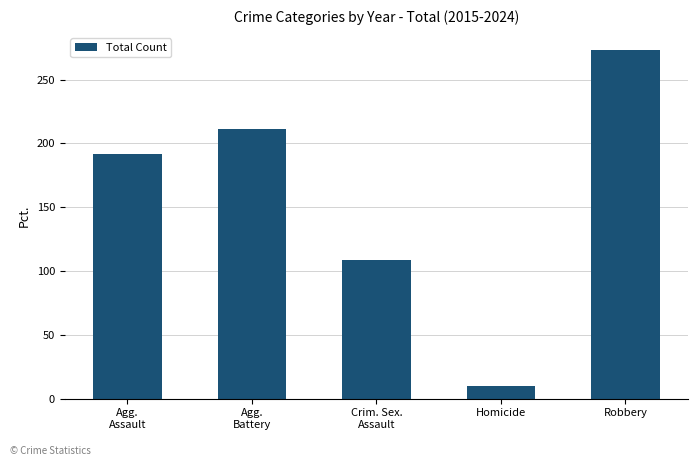

How many data points does each series have?

5